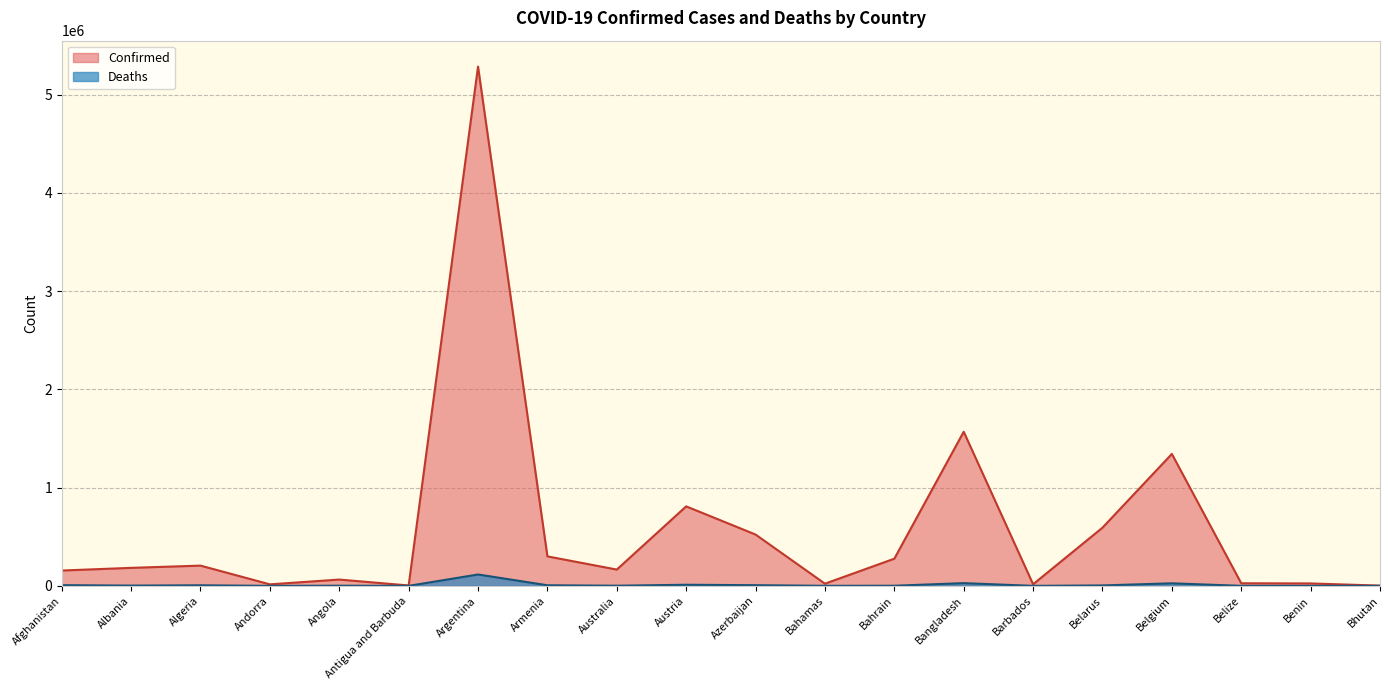

At which category does Confirmed reach its first local valley?

Andorra